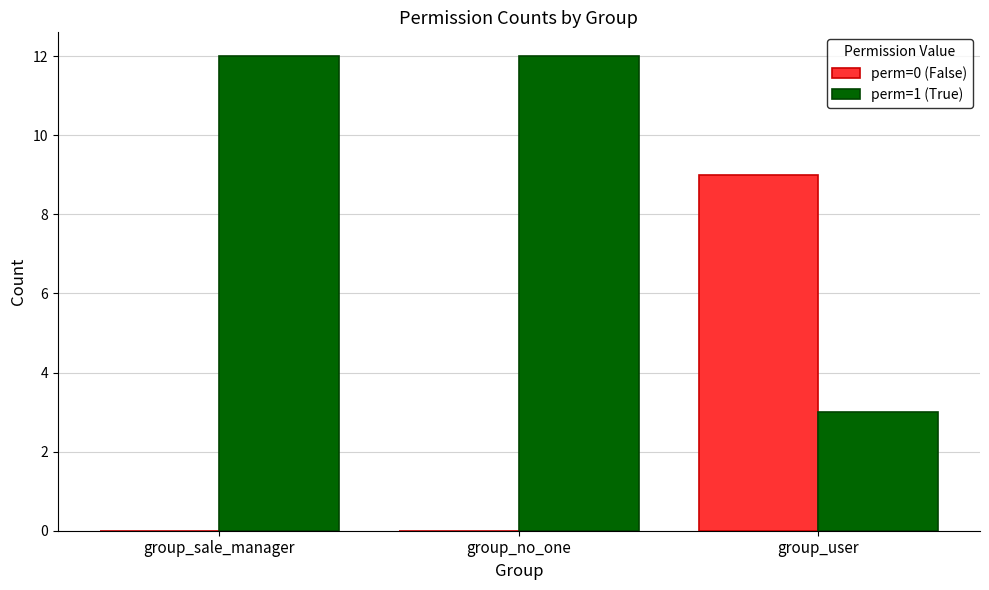

How many groups of bars are there?

3